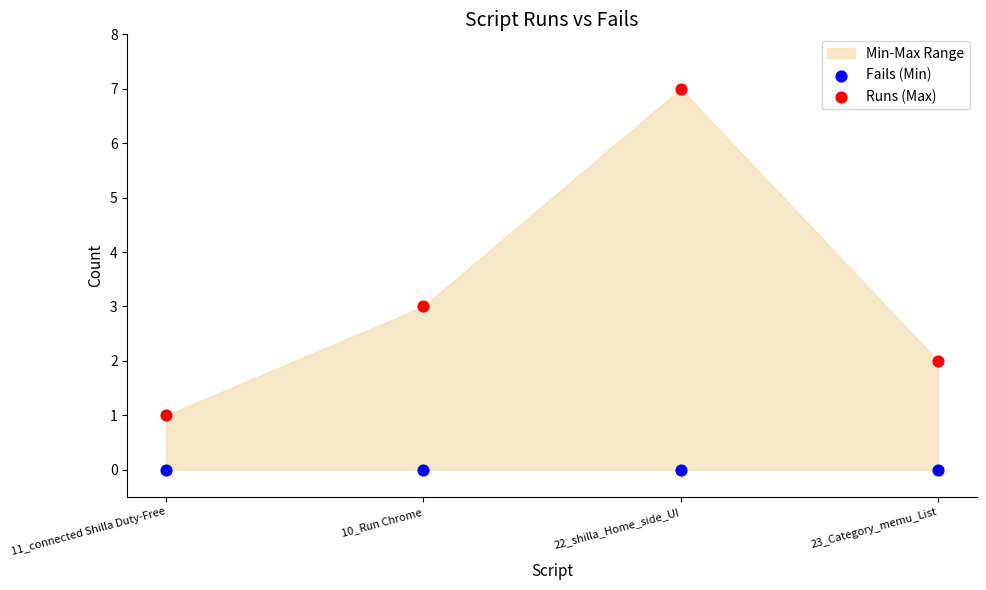

In the Runs (Max) series, what Y value is closest to 4?

3